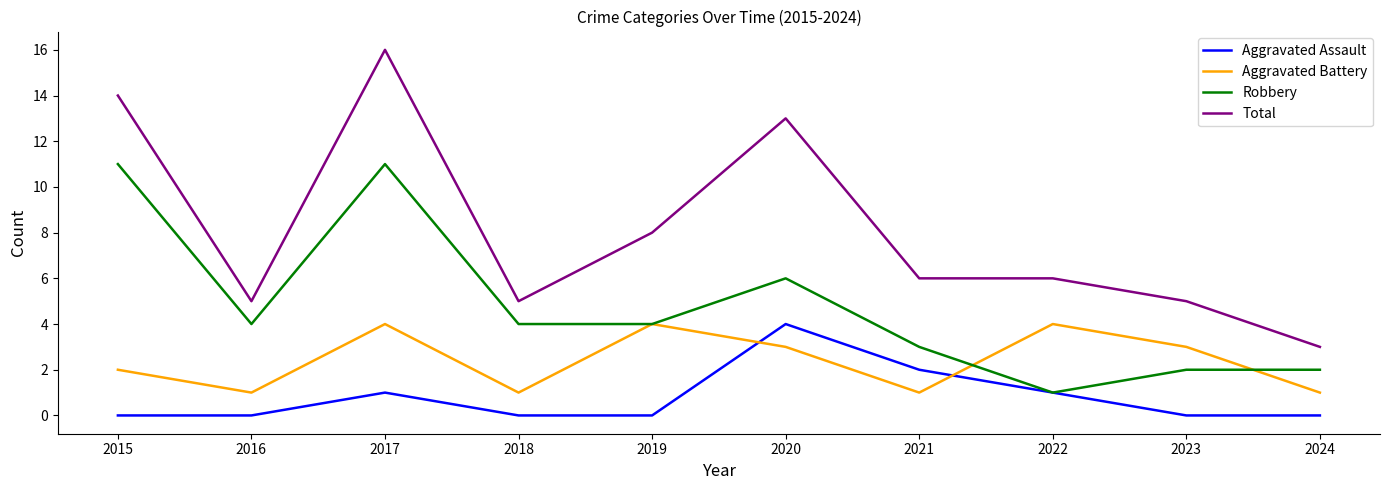

Does the chart have visible grid lines?

No